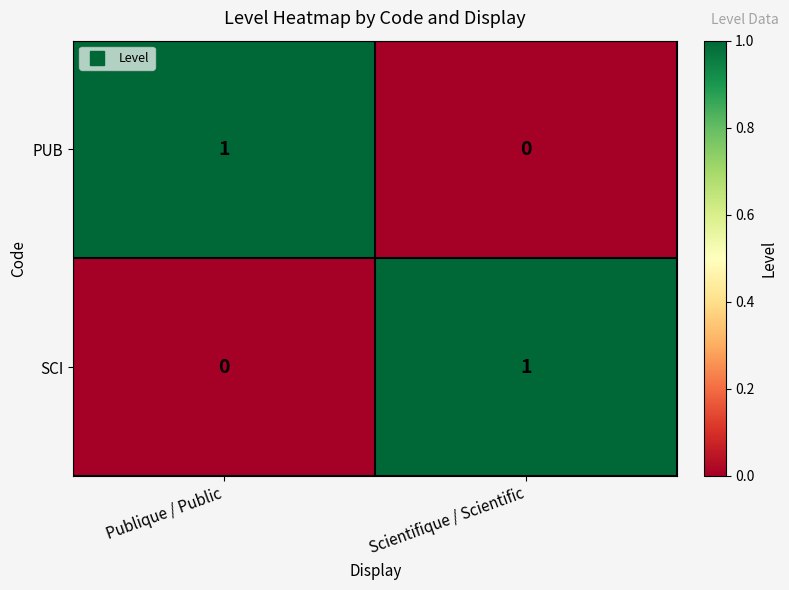

Rank the series at Scientifique / Scientific from lowest to highest value.

PUB, SCI